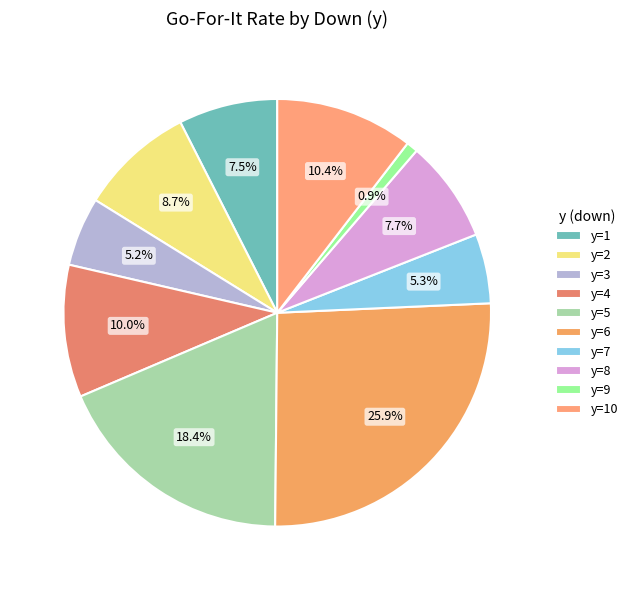

To the nearest percent, what is the difference between the y=6 and y=4 slice percentages?

16%